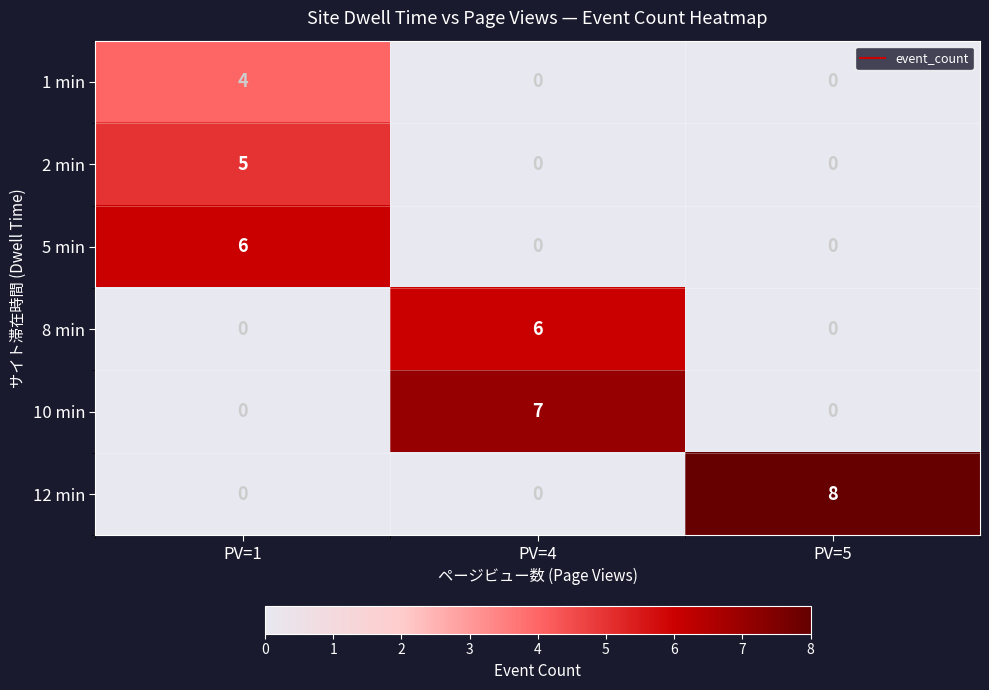

What is the greatest value displayed?

8